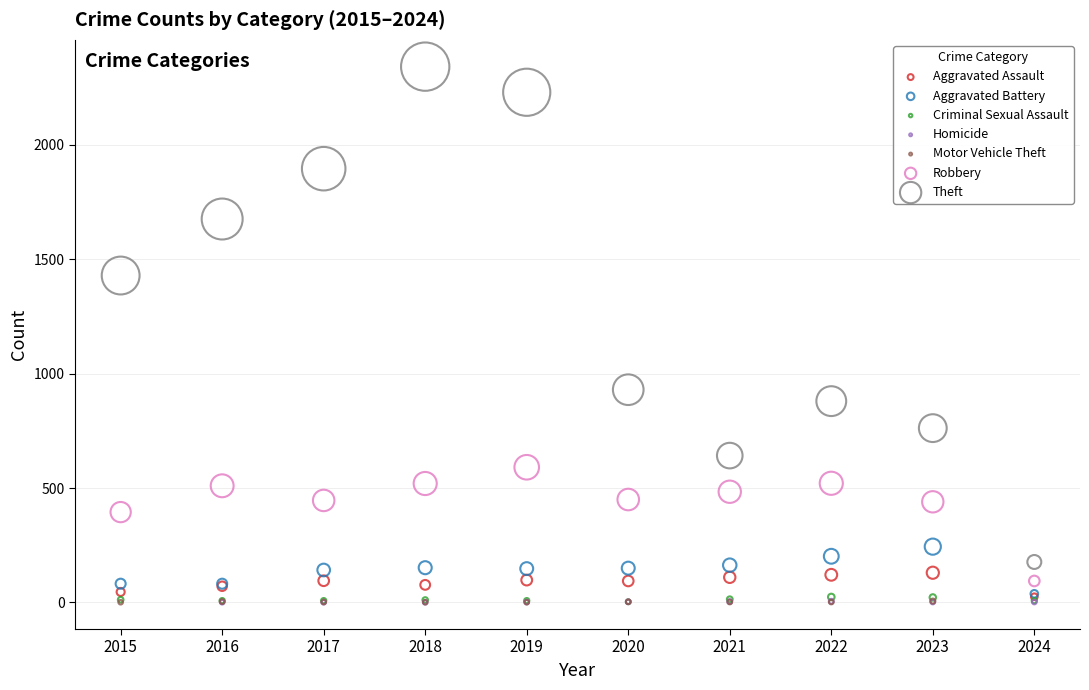

Which series reaches the maximum Y coordinate?

Theft